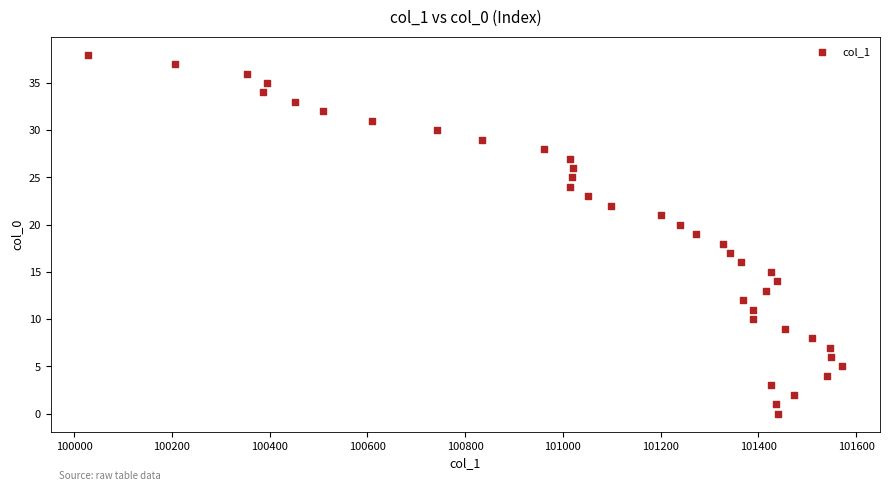

What is the range of Y values (max minus min)?

38